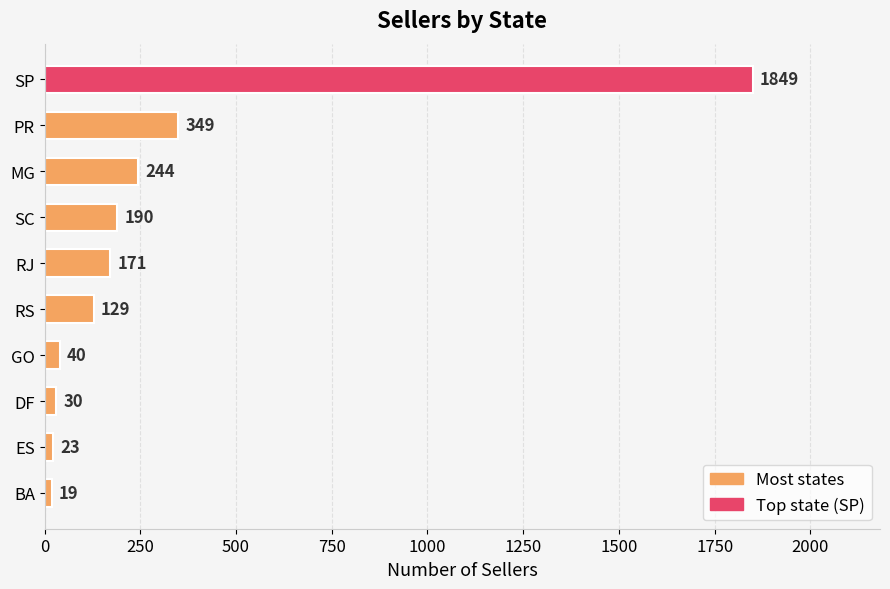

How many data points does each series have?

10